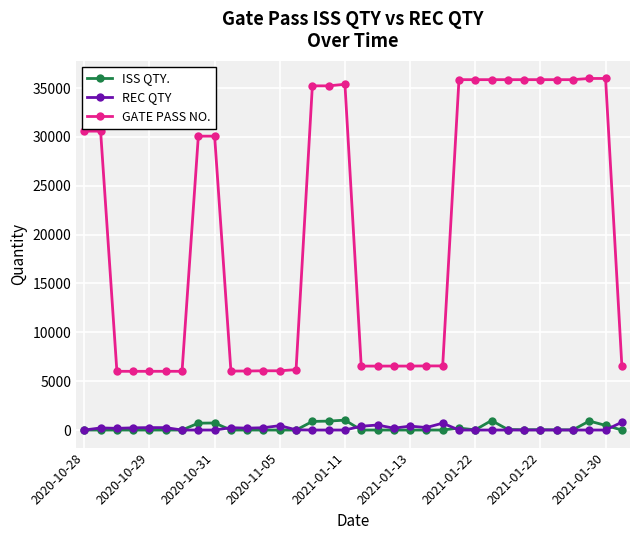

True or false: GATE PASS NO. and REC QTY cross at least once.

False